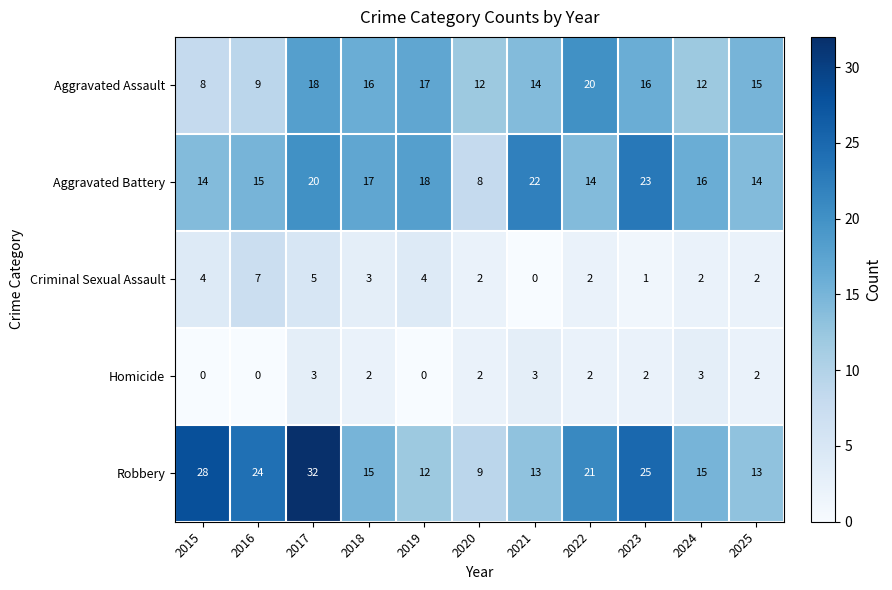

Which series has the largest range (max minus min)?

Robbery